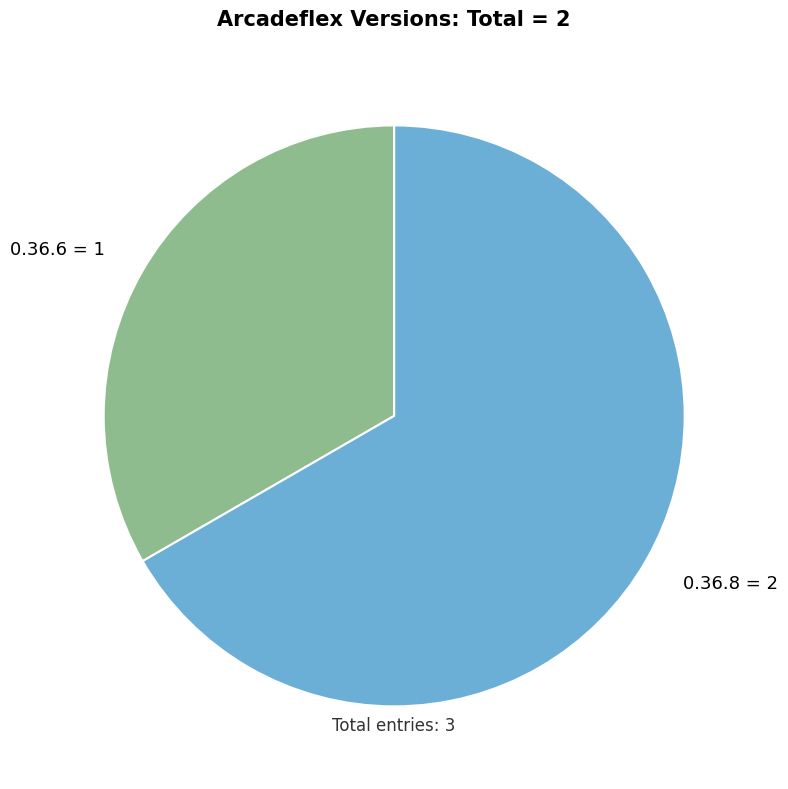

Rank the categories by value from highest to lowest.

0.36.8, 0.36.6